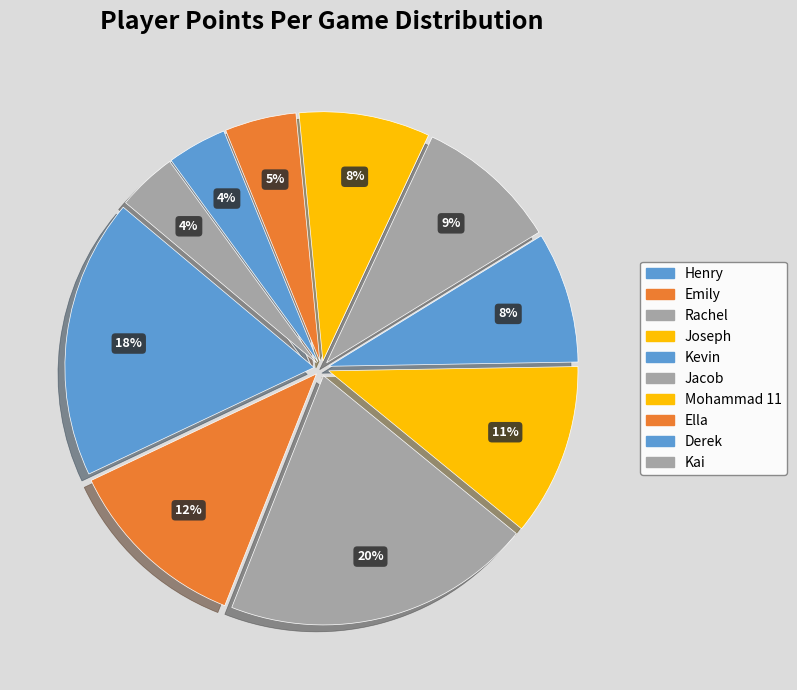

How many slices are in this pie chart?

10